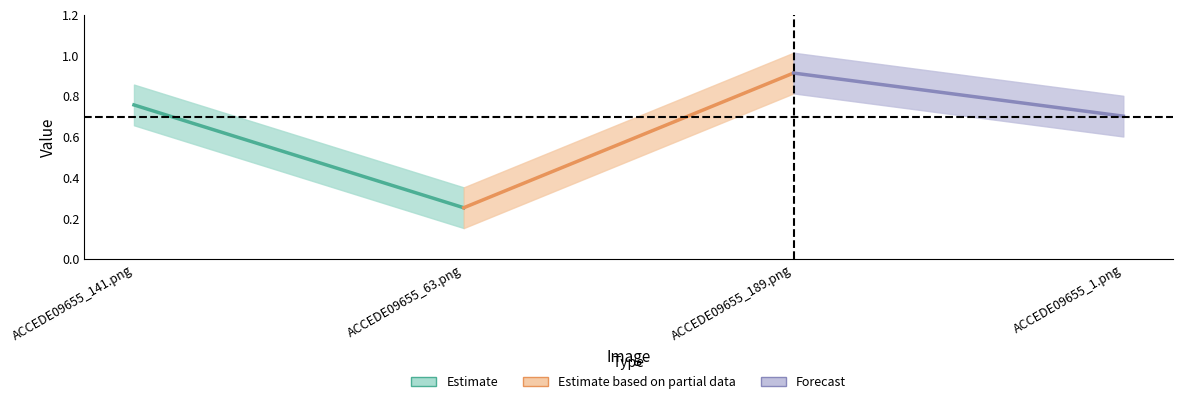

How many lines are shown in the chart?

3